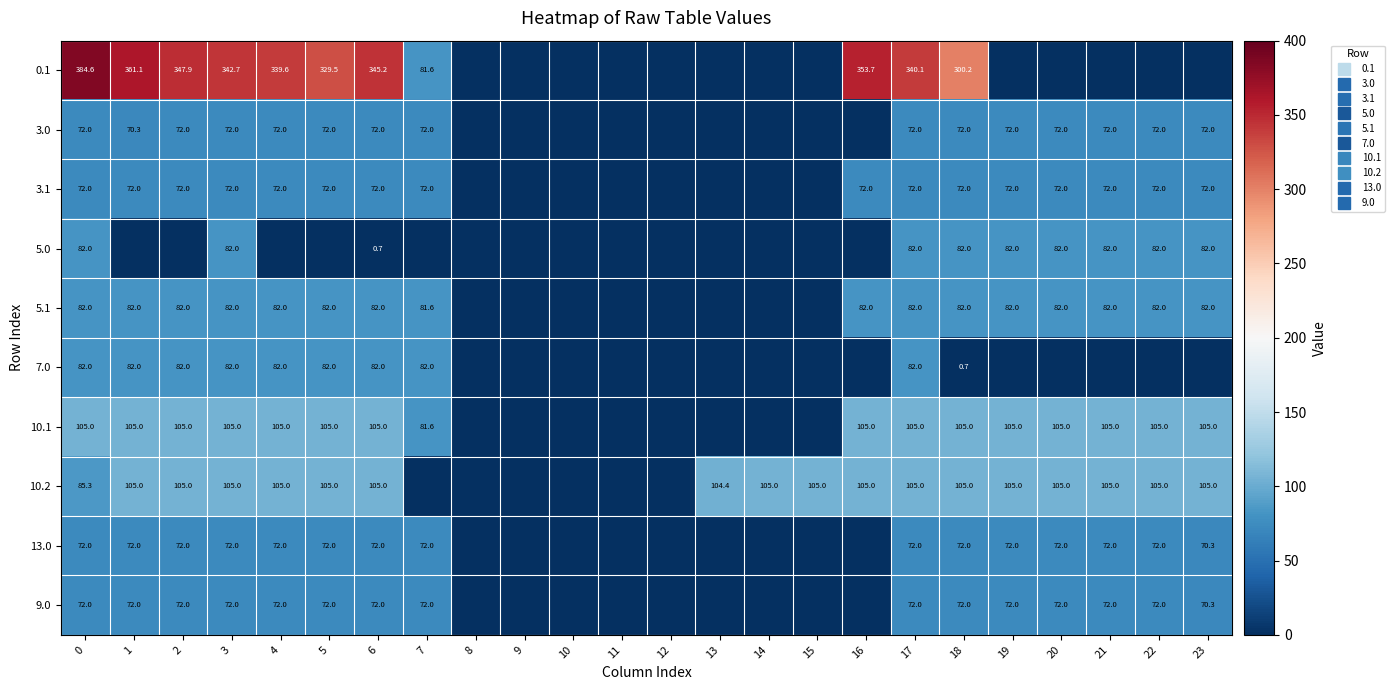

Rank the series at 1 from highest to lowest value.

0.1, 10.1, 10.2, 5.1, 7.0, 3.1, 13.0, 9.0, 3.0, 5.0